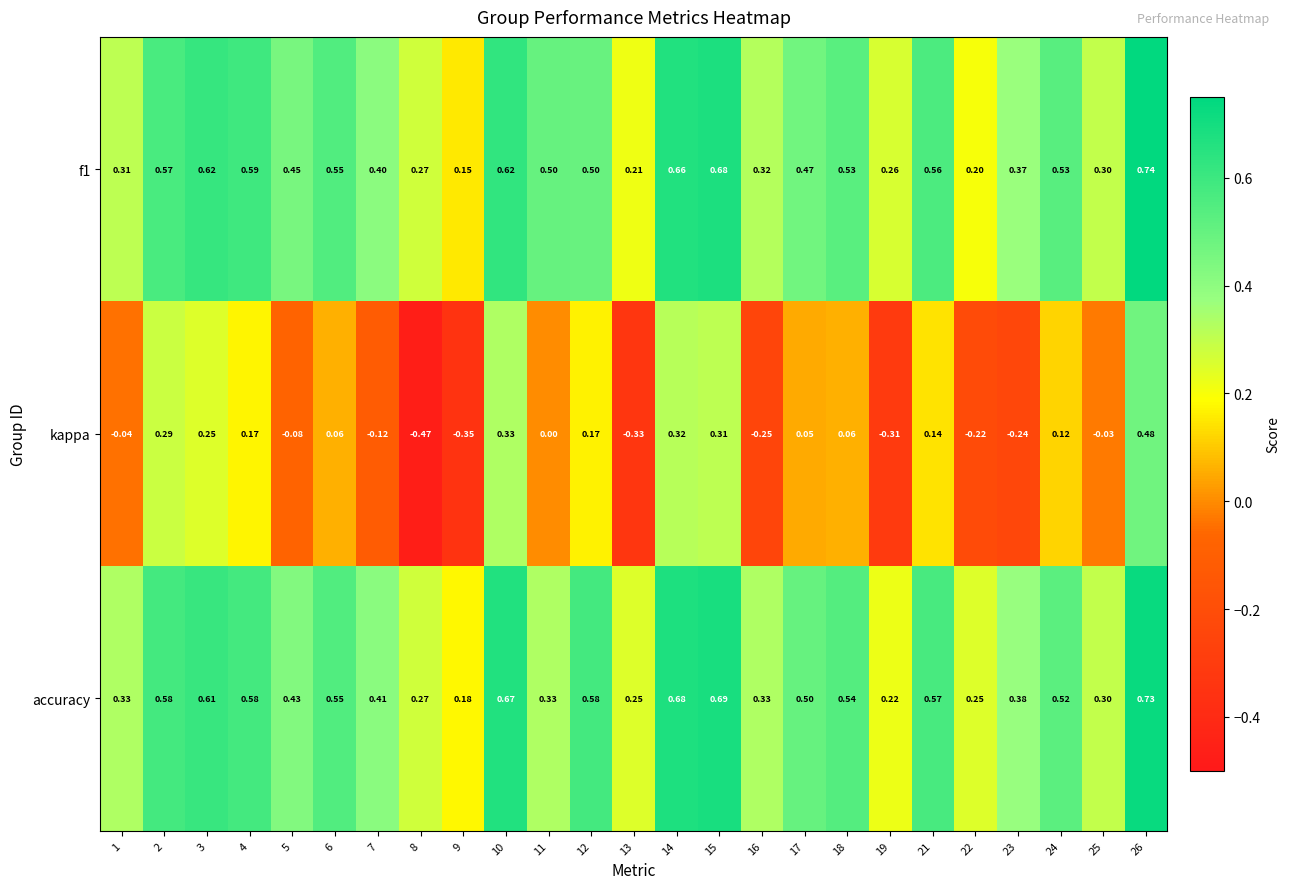

At which category does the chart reach its minimum across all series?

8